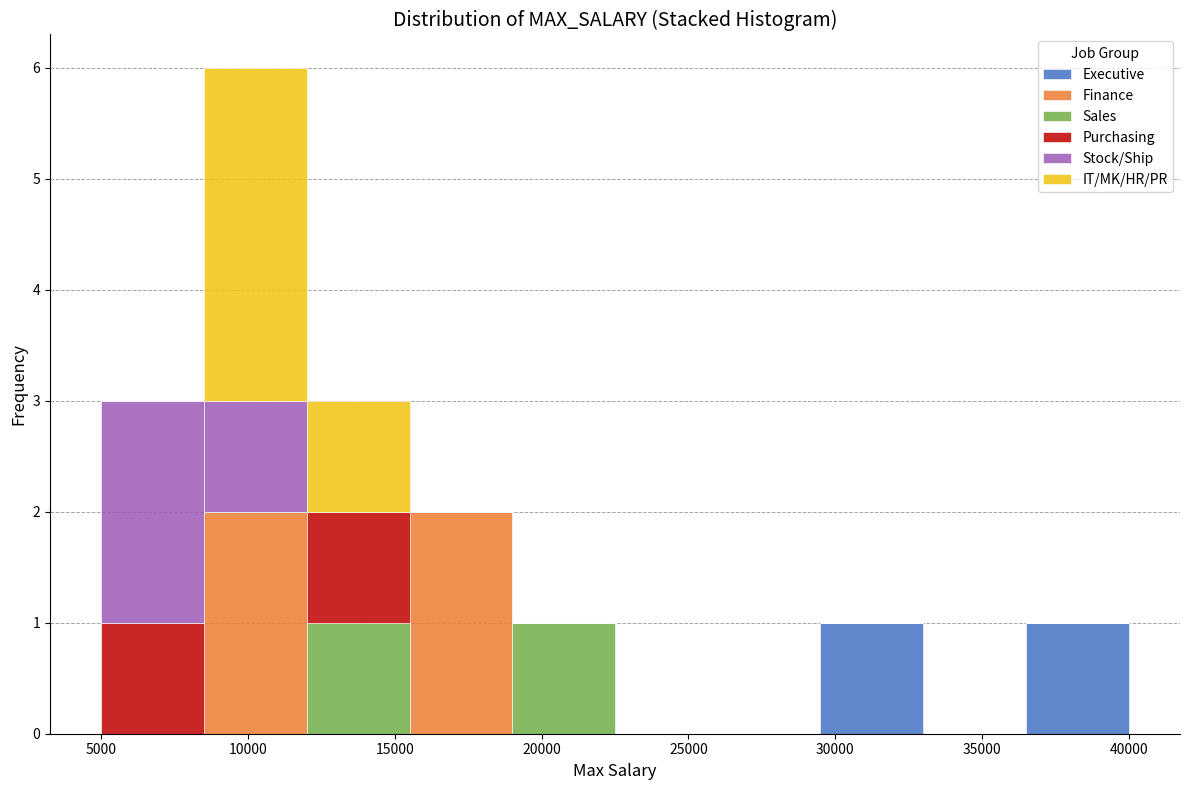

Which range on the x-axis has the tallest stacked bar (by total height)?

8500 to 12000